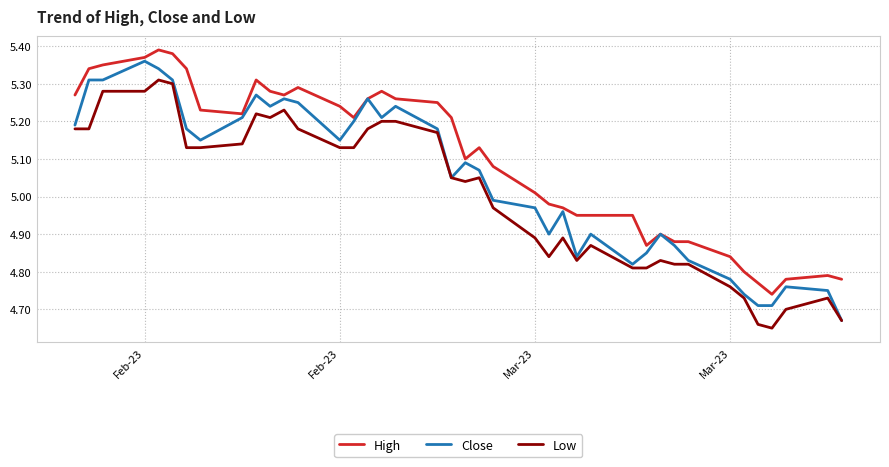

True or false: Low and High cross at least once.

False